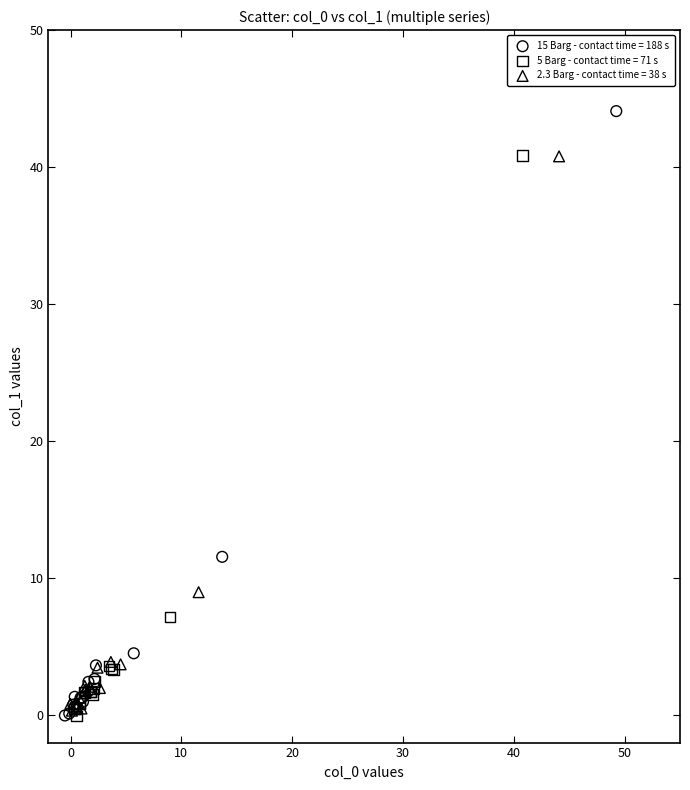

Which series has the largest Y range (max minus min)?

15 Barg - contact time = 188 s